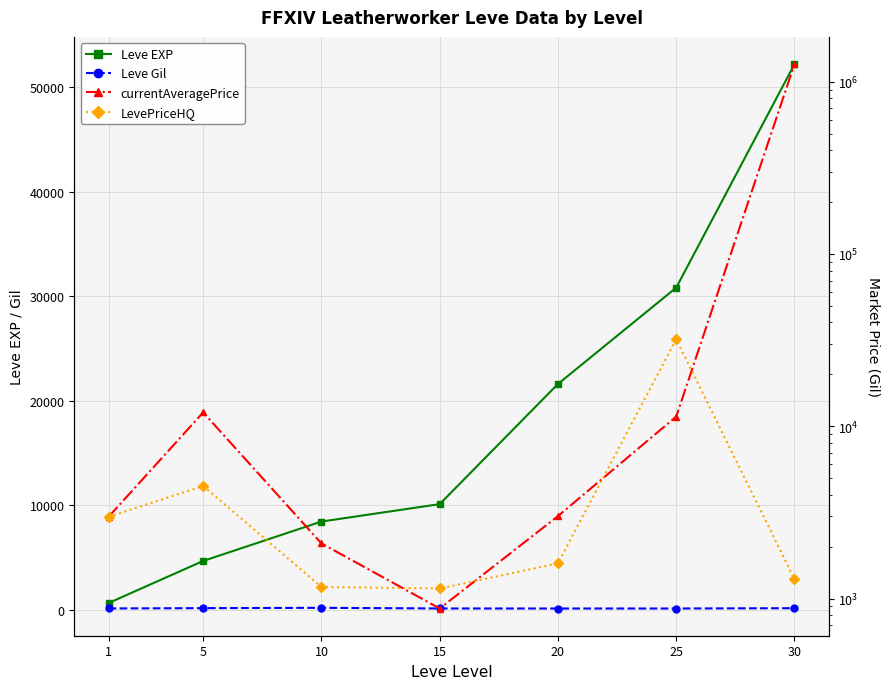

Reading left to right, transcribe all the data shown in this chart.

Leve EXP: 1=630.0	5=4660.0	10=8430.0	15=10100.0	20=21600.0	25=30820.0	30=52220.0
Leve Gil: 1=112.0	5=140.0	10=172.0	15=110.0	20=107.0	25=107.0	30=136.0
currentAveragePrice: 1=2980.0	5=12028.0	10=2088.8	15=875.3	20=3009.0	25=11377.0	30=1263883.1
LevePriceHQ: 1=2980.0	5=4500.0	10=1166.7	15=1143.7	20=1600.0	25=32000.0	30=1295.0